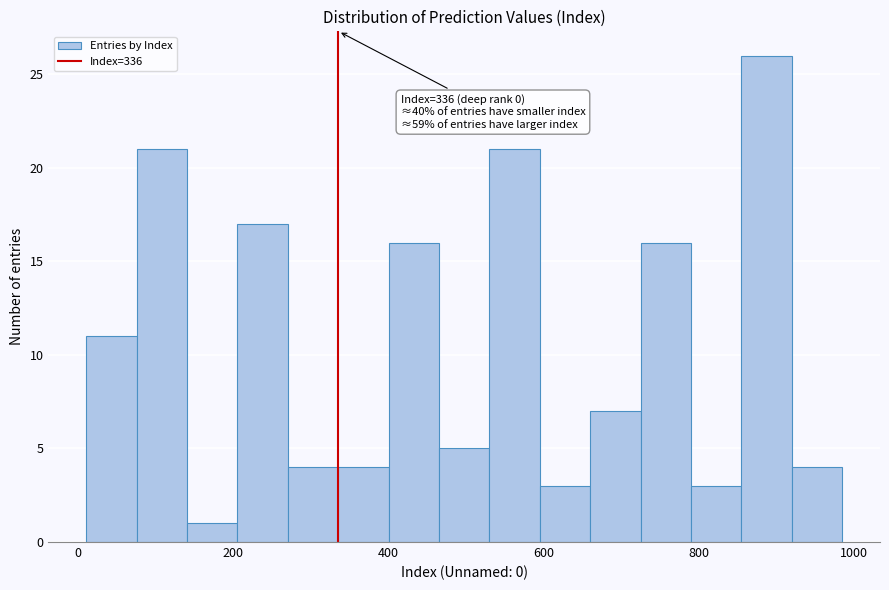

Read against the x-axis, roughly where is the centre of the tallest bar?

880